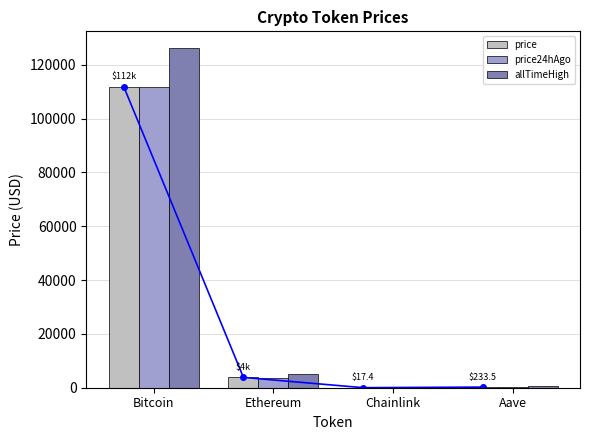

At which label does allTimeHigh reach its minimum?

Chainlink